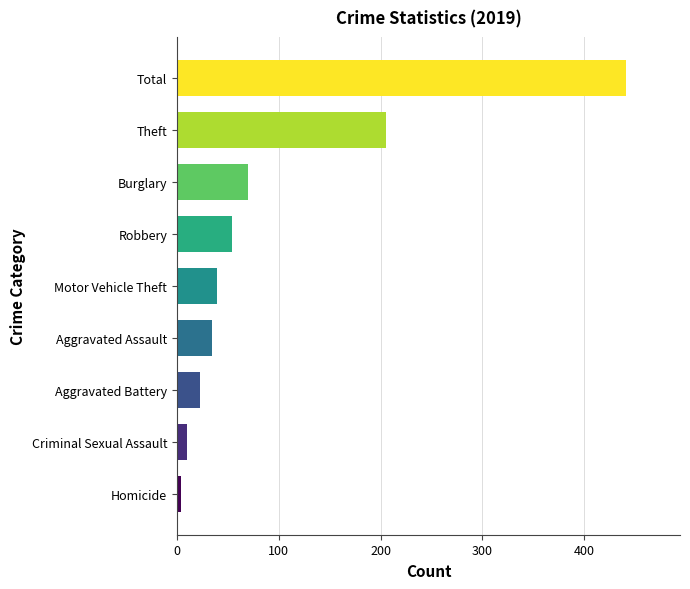

List the labels in order of value, smallest first.

Homicide, Criminal Sexual Assault, Aggravated Battery, Aggravated Assault, Motor Vehicle Theft, Robbery, Burglary, Theft, Total